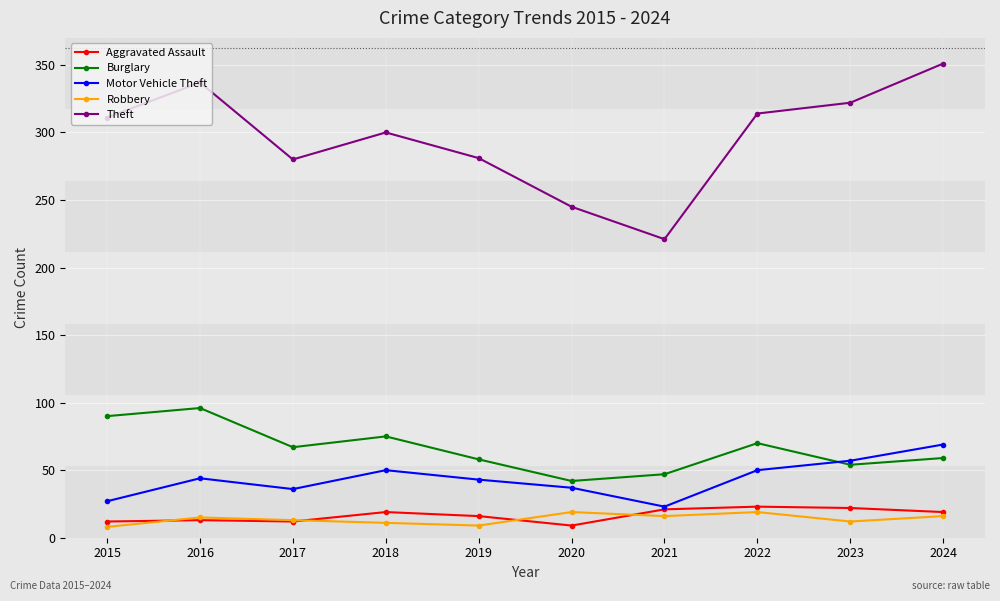

Where is the first local minimum for Burglary?

2017